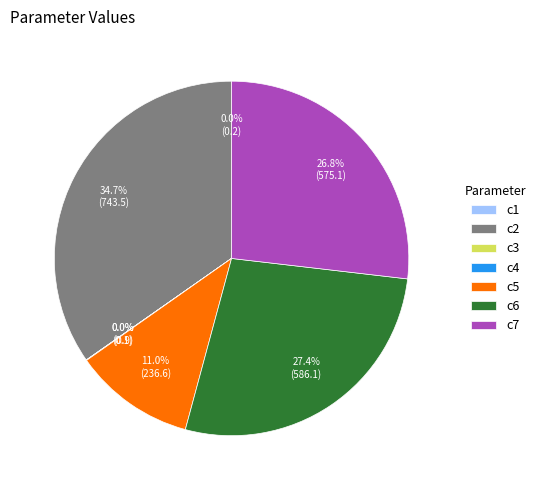

What is the ratio of the value at c7 to the value at c2?

0.8